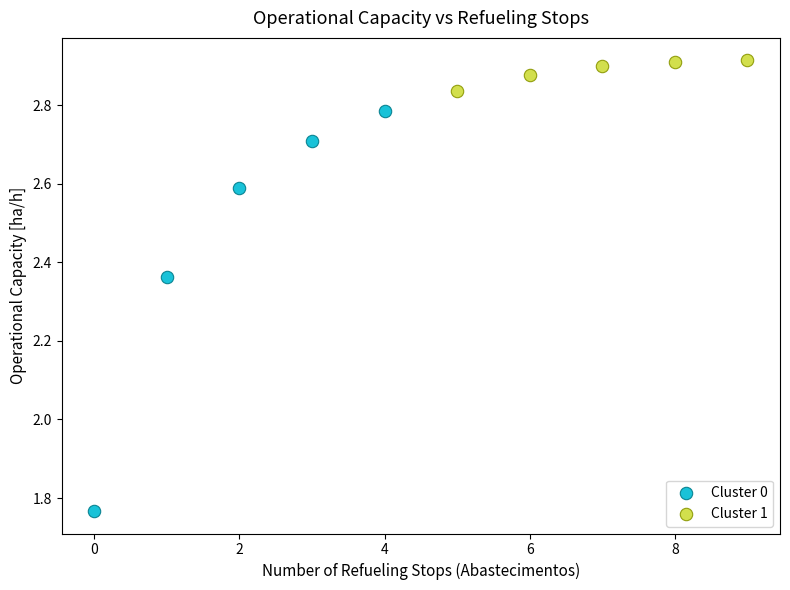

Which series reaches the minimum Y coordinate?

Cluster 0